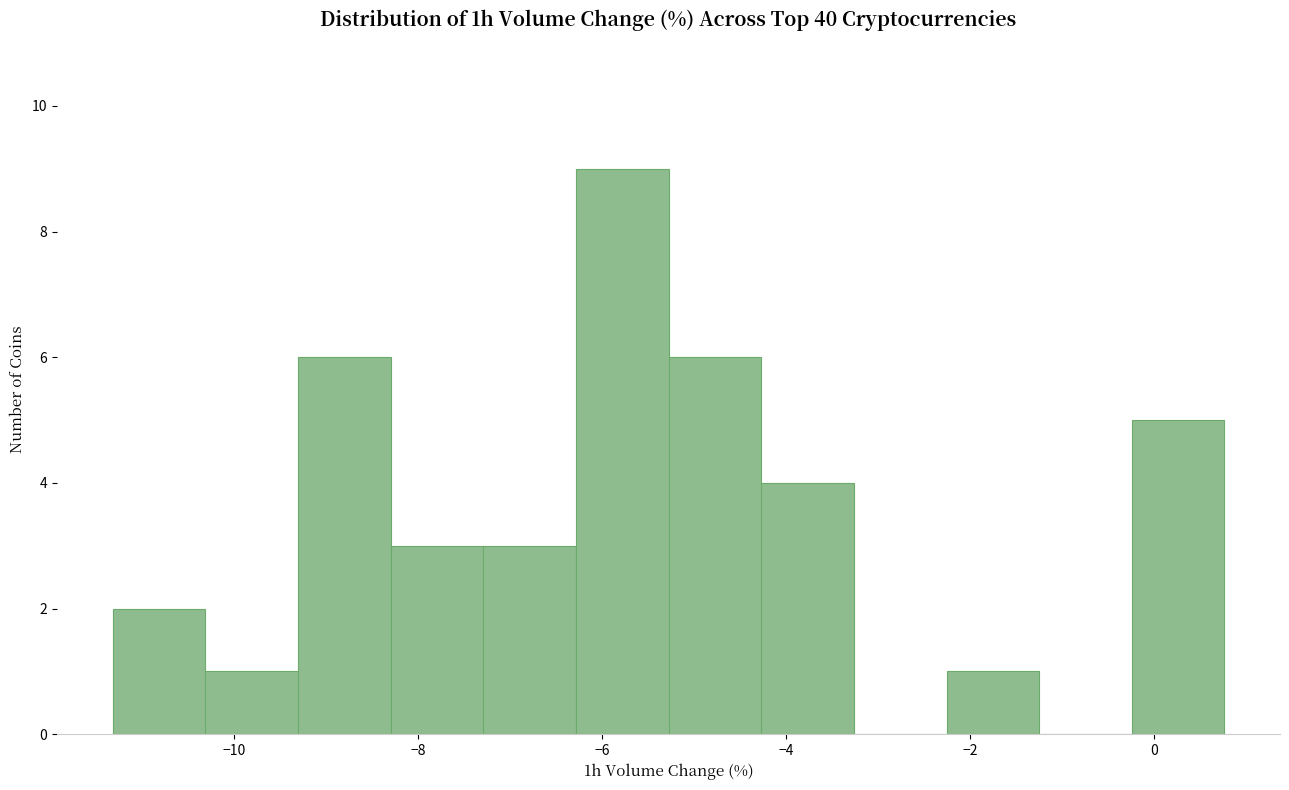

Which range on the x-axis has the tallest bar?

-6.2 to -5.2